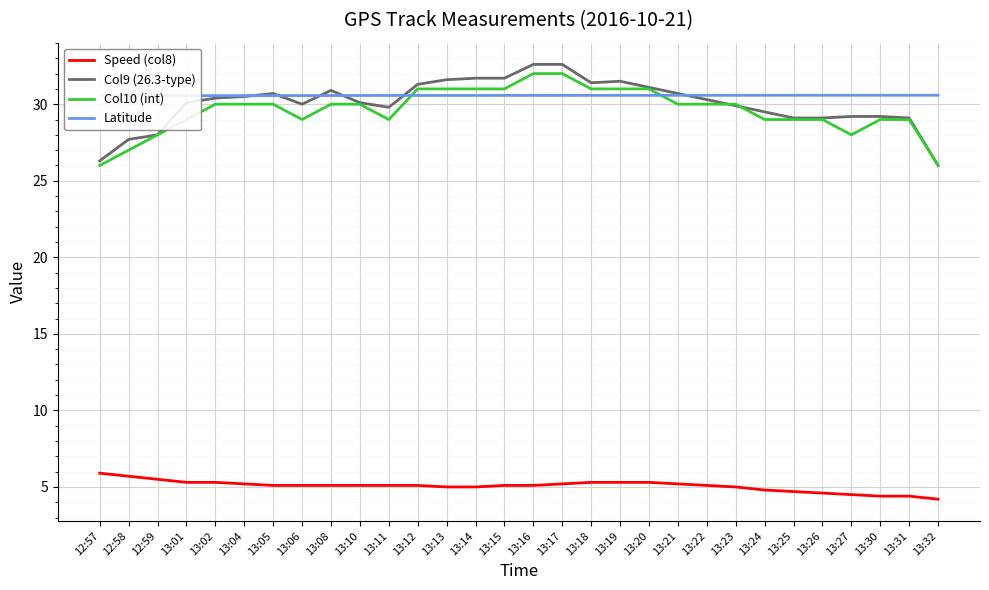

How many interior local valleys does the Col10 (int) series have?

3